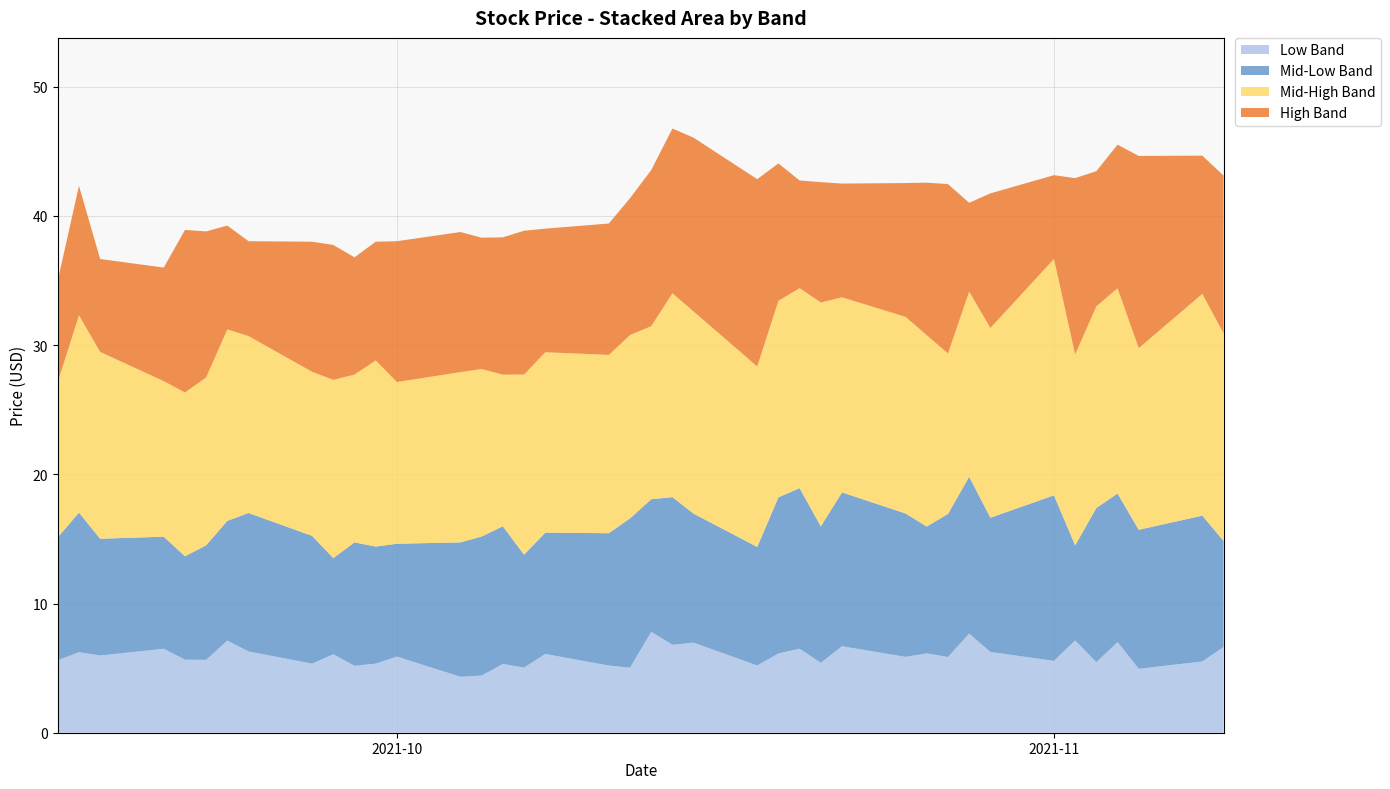

Reading right to left, extract all data points from this chart.

43.1	44.7	44.6	45.5	43.5	42.9	43.1	41.7	41.0	42.5	42.6	42.5	42.5	42.6	42.7	44.1	42.8	46.0	46.8	43.5	41.4	39.4	39.0	38.9	38.3	38.3	38.8	38.0	38.0	36.8	37.8	38.0	38.0	39.2	38.8	38.9	36.0	36.7	42.3	35.0